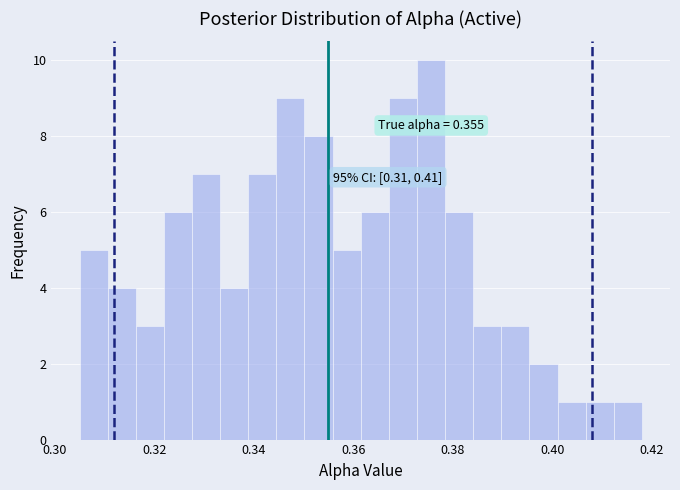

Around what value on the x-axis is the tallest bar? Give the approximate position of its centre, as read against the axis.

0.376